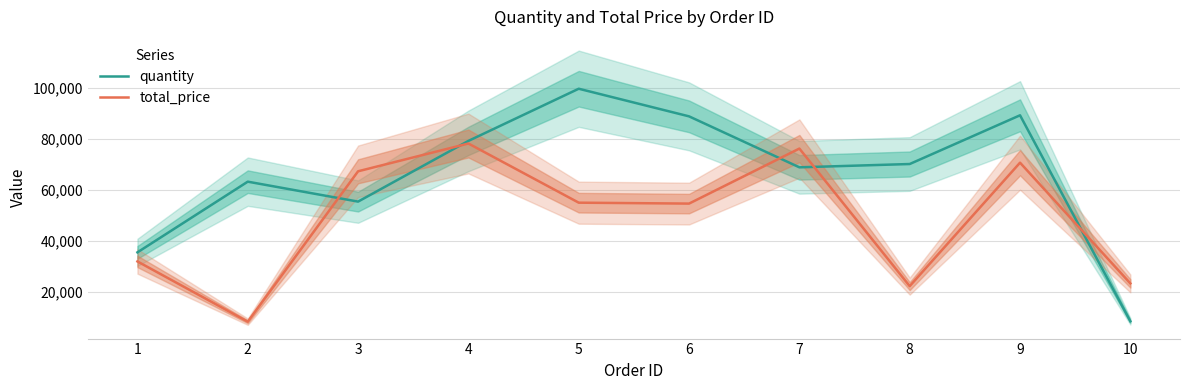

Which label corresponds to the smallest value in the chart?

2